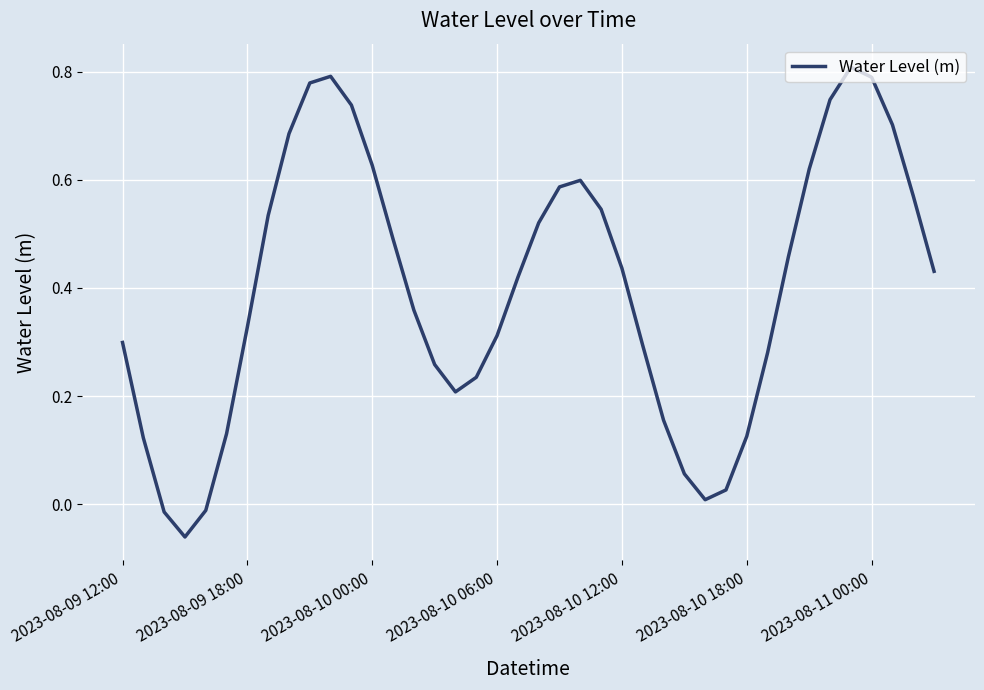

How many values are below zero?

3